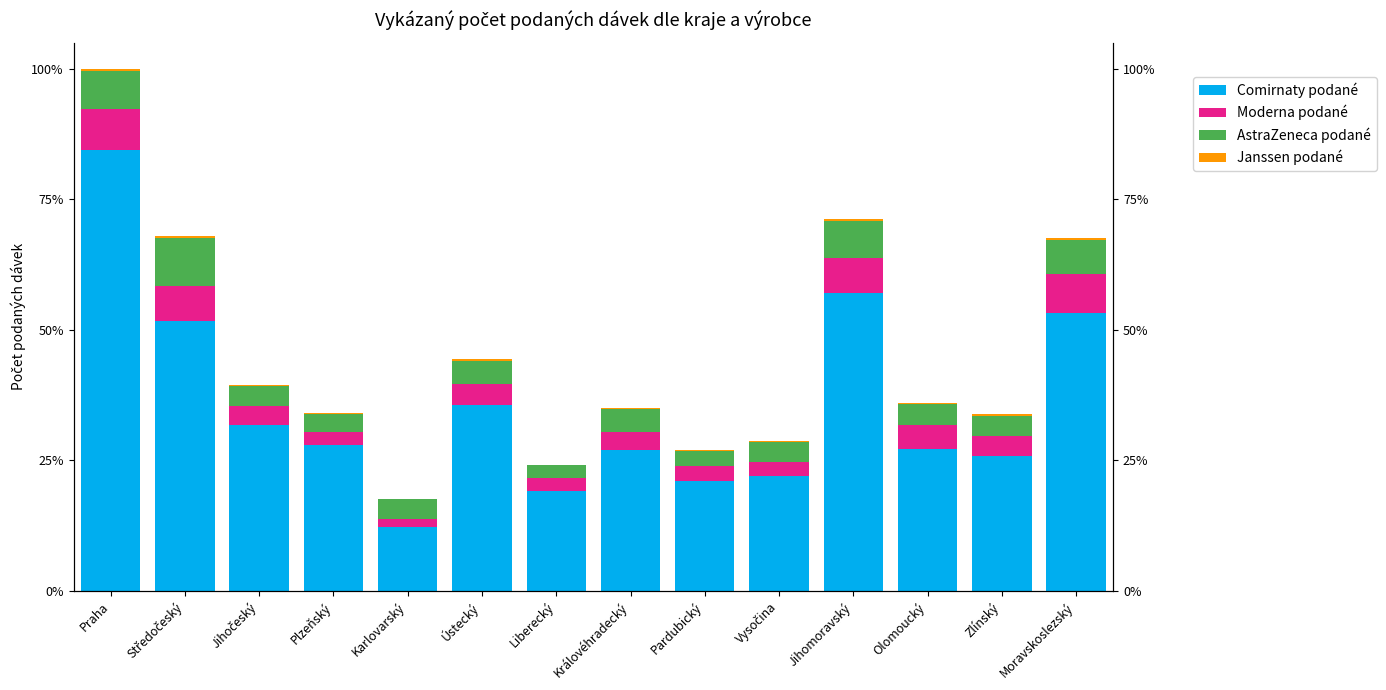

Reading left to right, list all the values displayed in this chart.

Comirnaty podané: 538075	329484	202668	177729	78125	226266	122054	171486	133864	139533	362671	172560	164854	339401
Moderna podané: 50122	42145	23320	16311	9687	25689	15741	22829	17977	17035	43437	30258	24180	46701
AstraZeneca podané: 46040	58122	24361	22126	23853	28906	15225	27029	18924	25572	44900	25547	24297	41534
Janssen podané: 2517	3101	668	1143	221	1554	650	1313	1348	1185	2664	1005	1878	2142